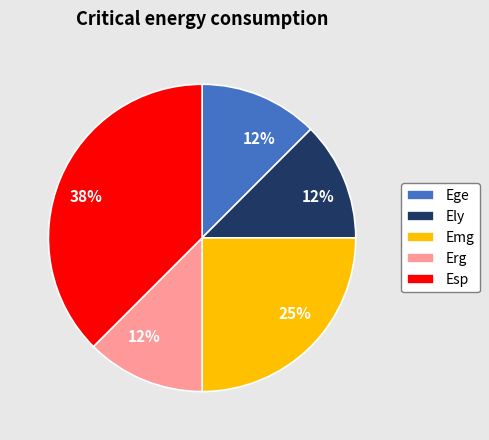

The Esp slice represents 38% of the pie. True or false?

True